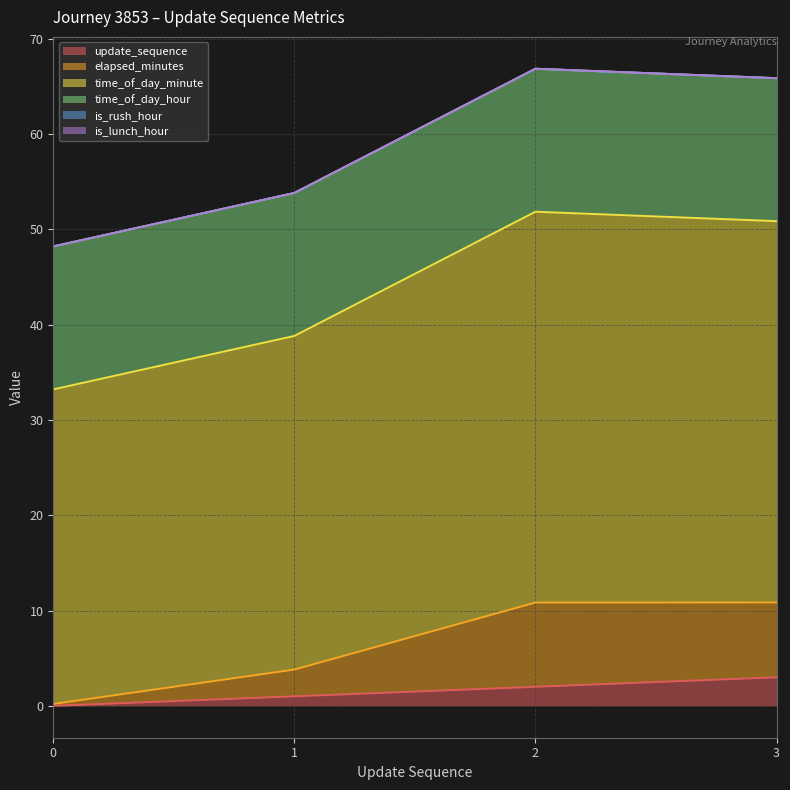

True or false: update_sequence and elapsed_minutes cross at least once.

False